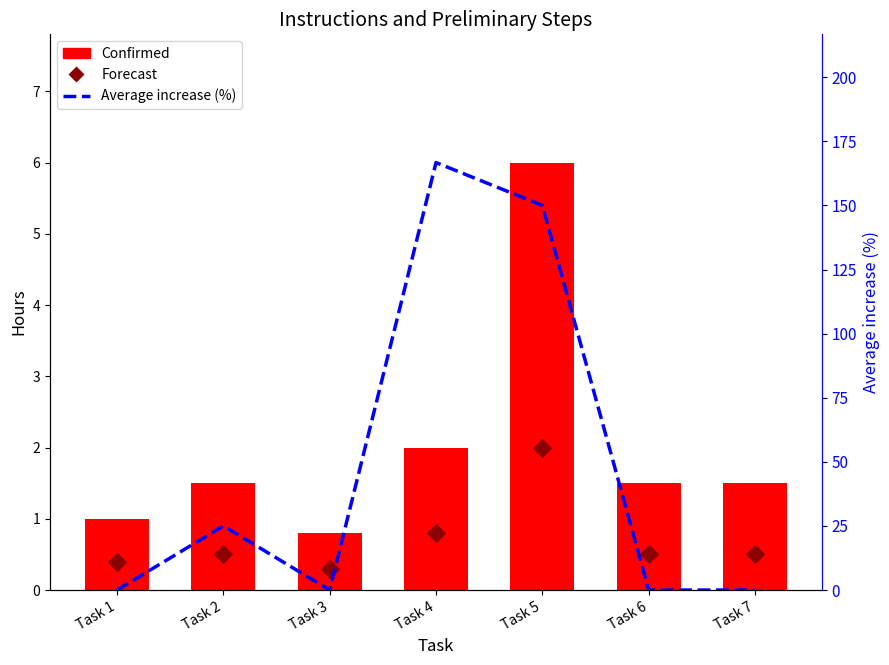

What are all the series names shown in the legend?

Confirmed, Forecast, Average increase (%)